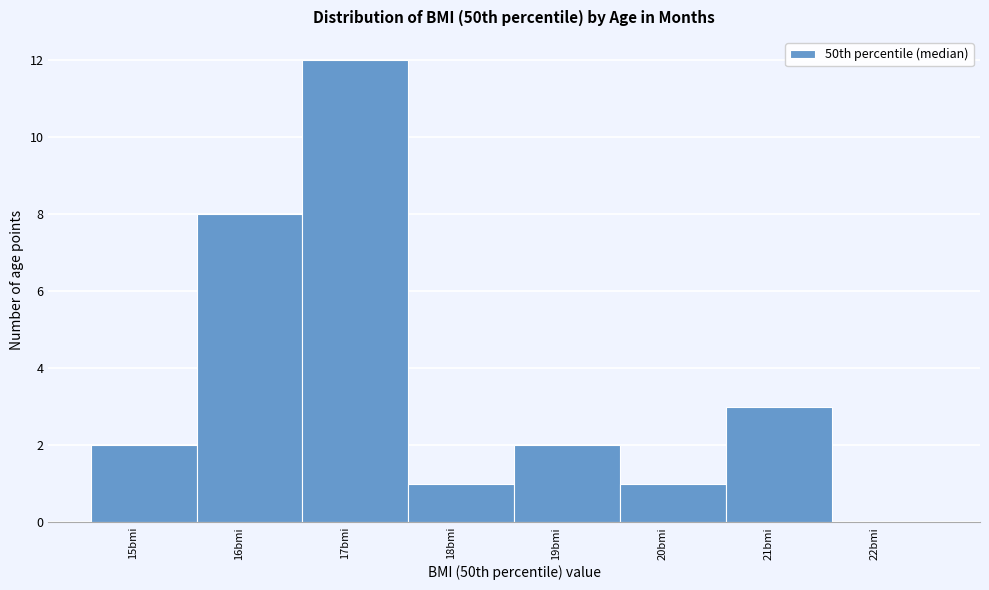

How tall is the bar that spans 18.6 to 19.6 on the x-axis? The values are not printed on the chart, so give them approximately, as read against the axis.

2